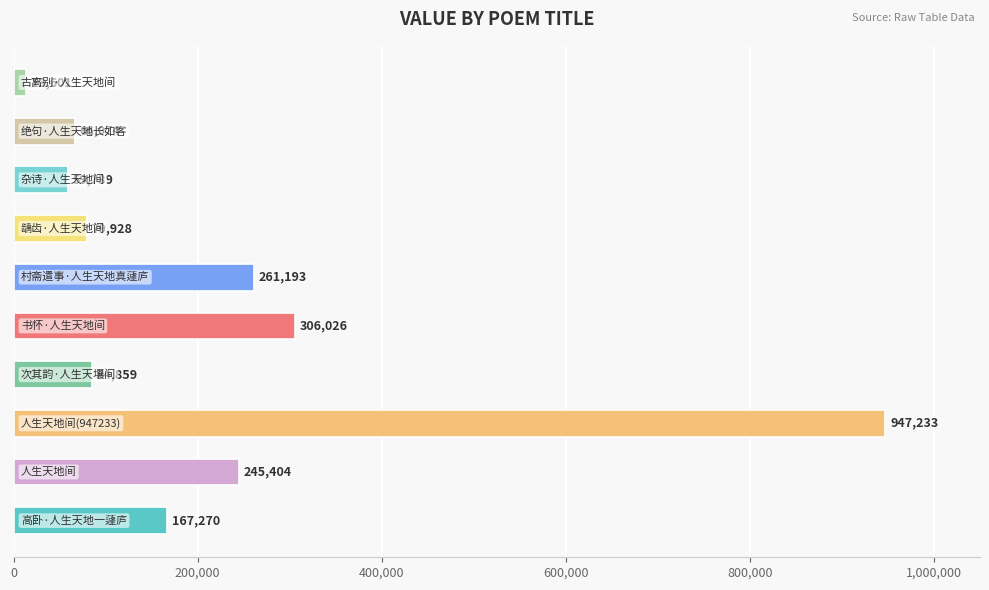

What is the smallest value displayed?

13601